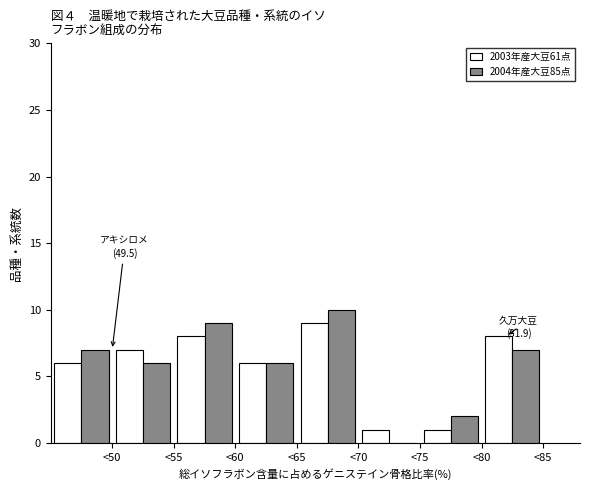

In the 2004年産大豆85点 series, which range on the x-axis has the tallest bar?

65 to 70